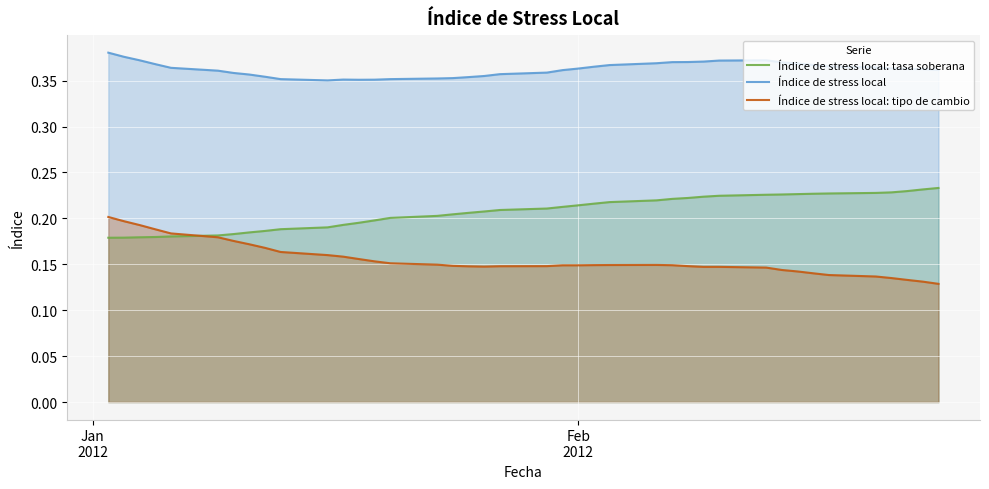

Which series has the largest total across all categories?

Índice de stress local